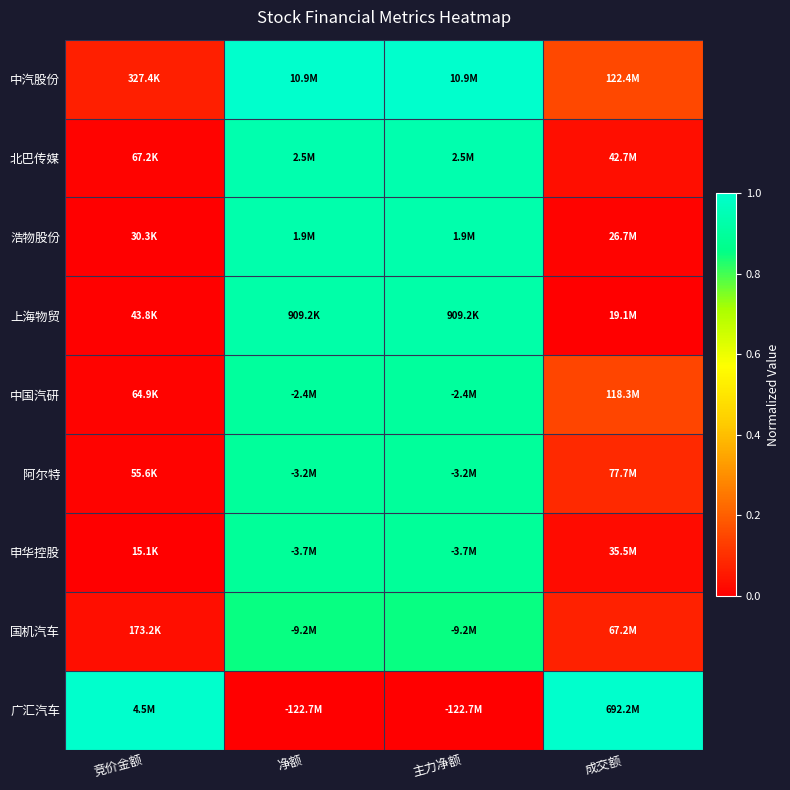

Between 成交额 and 主力净额, which is larger?

主力净额